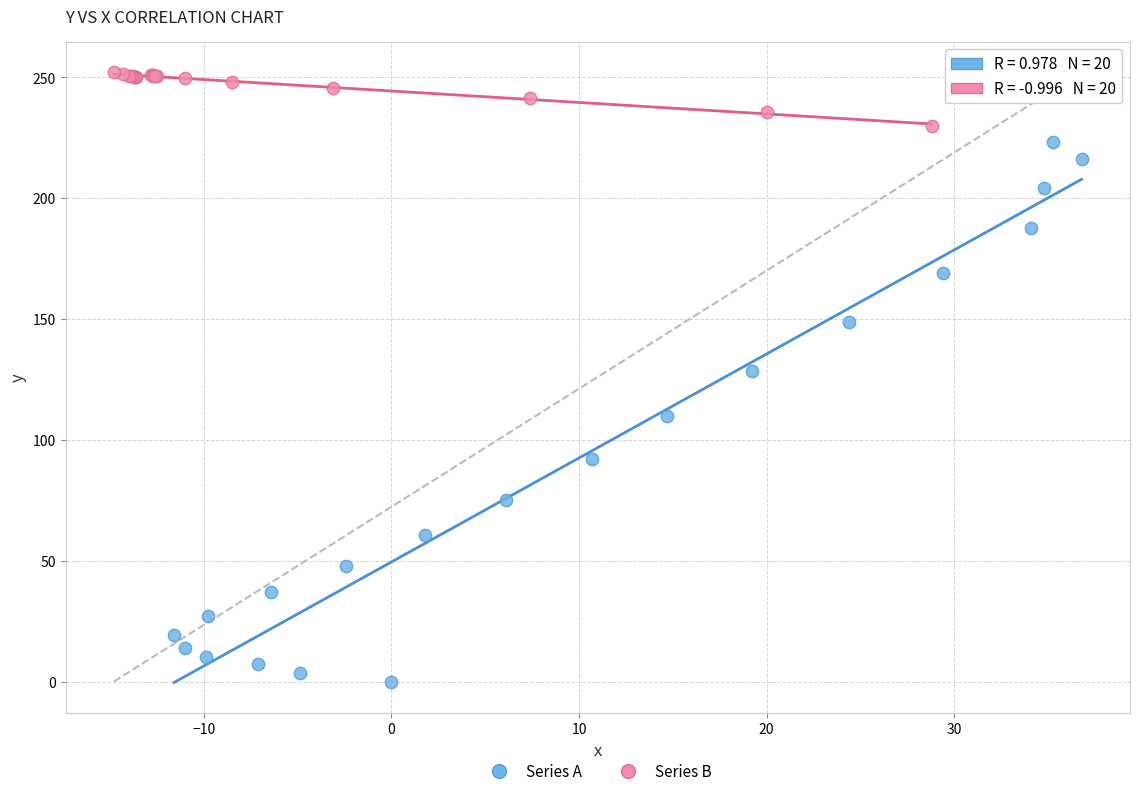

Which series reaches the maximum Y coordinate?

Series B